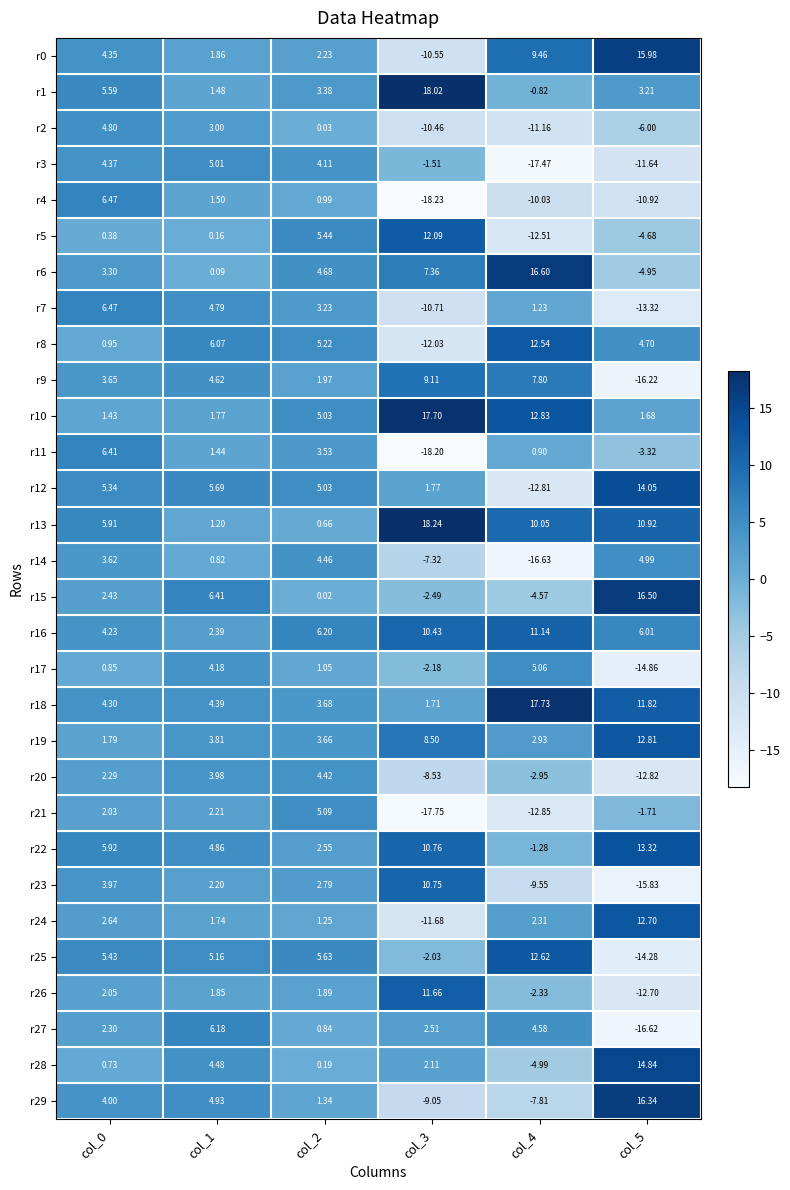

Count the number of categories in the chart.

6